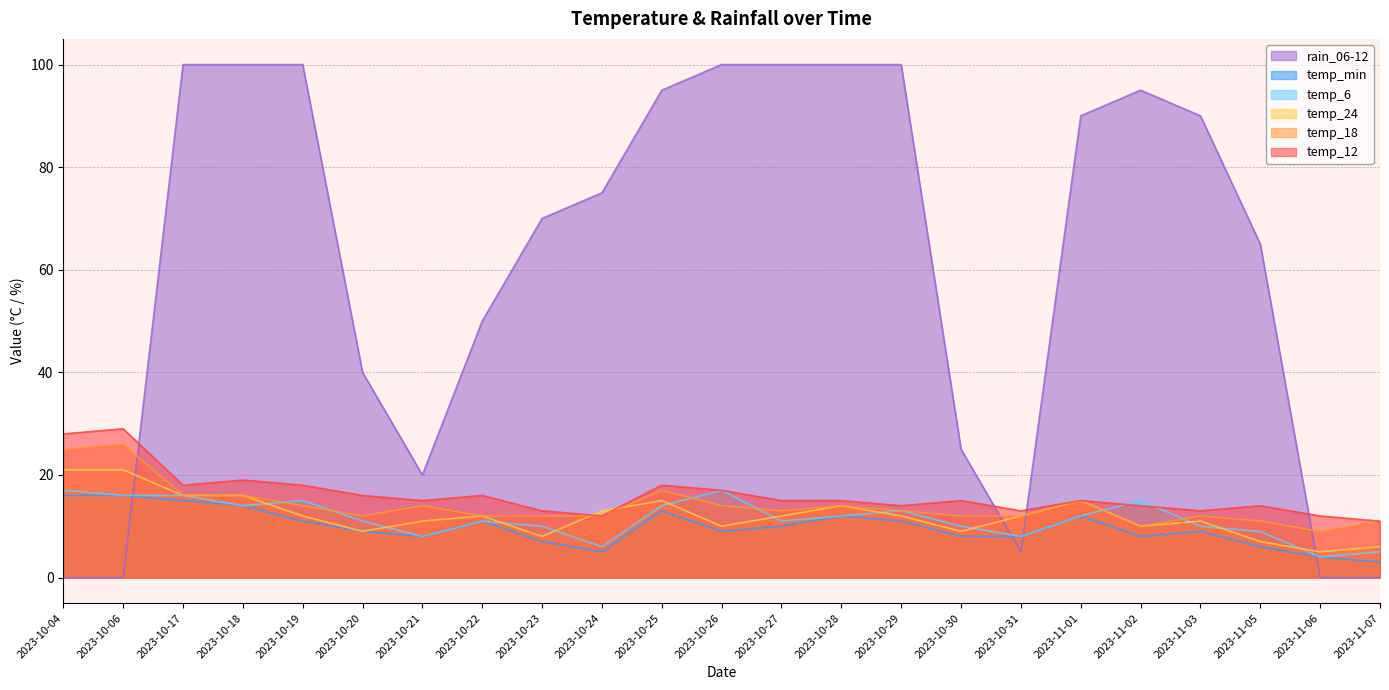

At which label is temp_min closest to 9?

2023-10-20